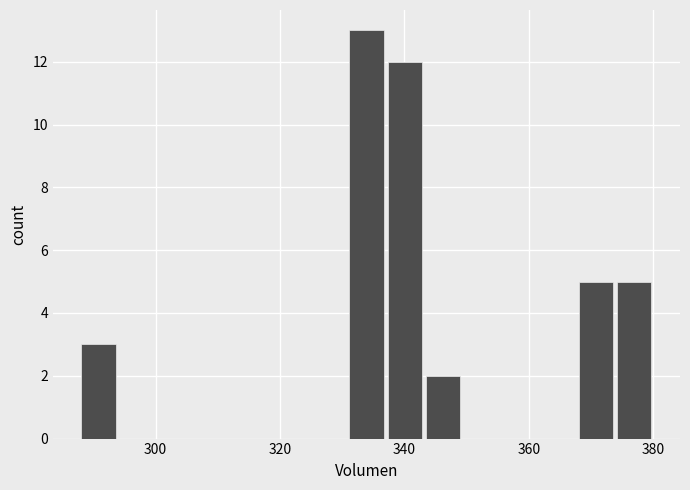

Around what value on the x-axis is the tallest bar? Give the approximate position of its centre, as read against the axis.

334